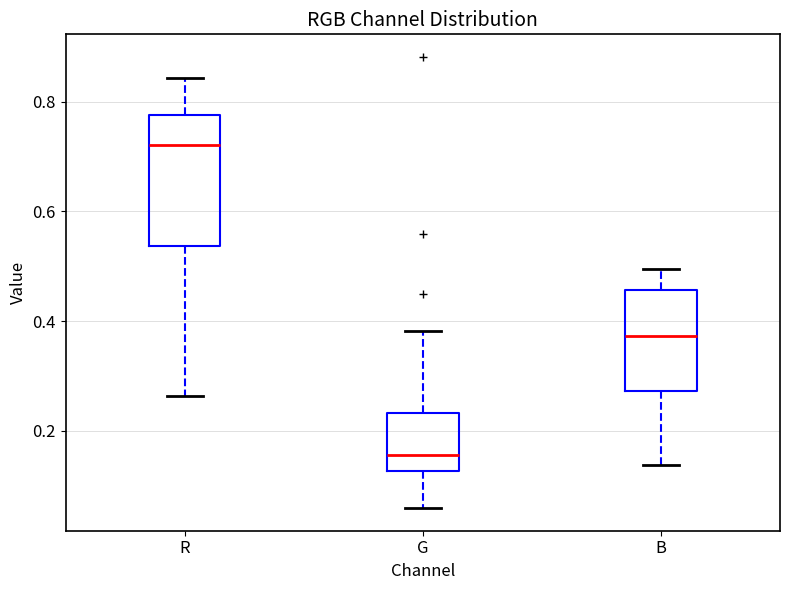

Where does the upper whisker of the box for G end on the y-axis? The values are not printed on the chart, so give them approximately, as read against the axis.

0.38